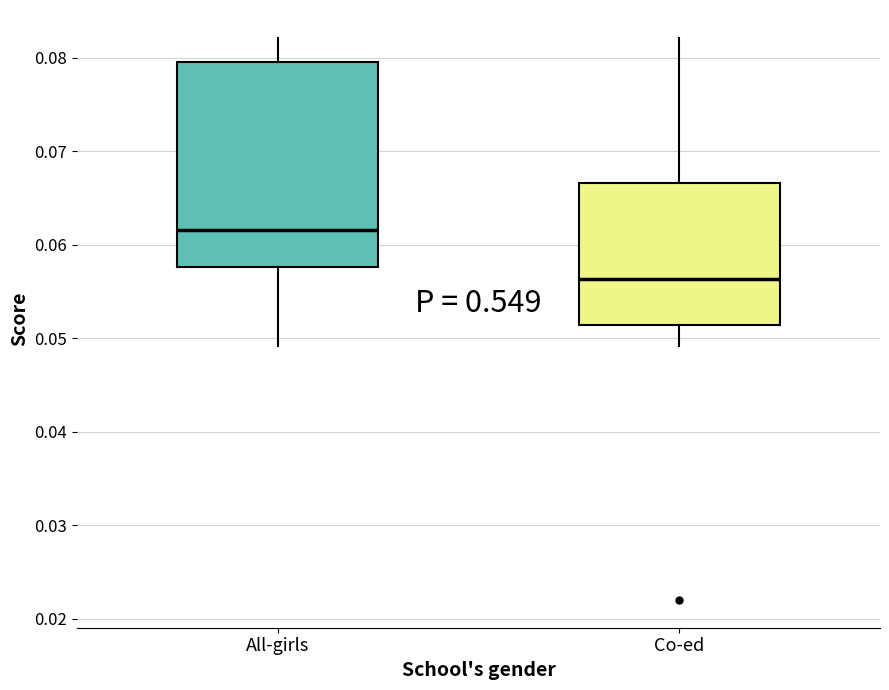

Where does the lower whisker of the box for All-girls end on the y-axis? The values are not printed on the chart, so give them approximately, as read against the axis.

0.049